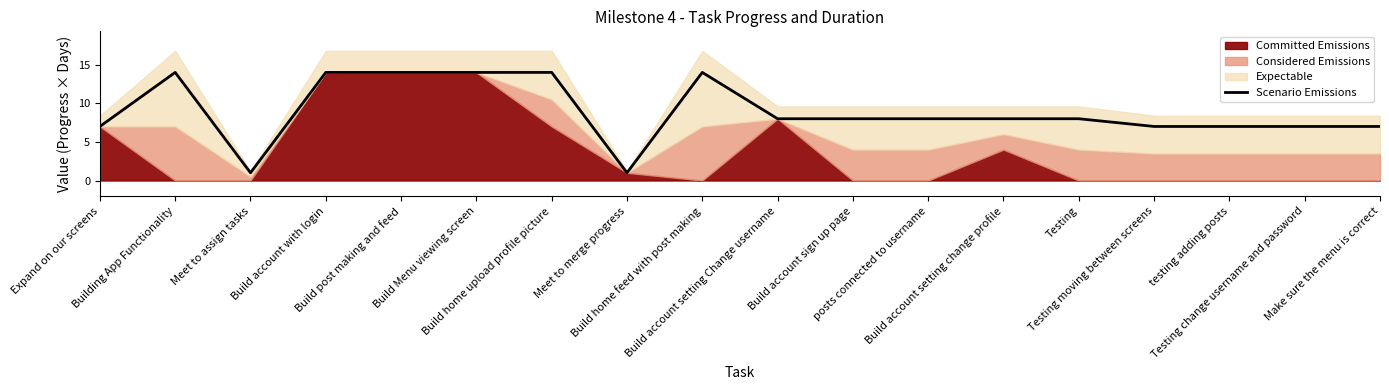

Rank the categories by value from lowest to highest.

Meet to assign tasks, Meet to merge progress, Expand on our screens, Testing moving between screens, testing adding posts, Testing change username and password, Make sure the menu is correct, Build account setting Change username, Build account sign up page, posts connected to username, Build account setting change profile, Testing, Building App Functionality, Build account with login, Build post making and feed, Build Menu viewing screen, Build home upload profile picture, Build home feed with post making